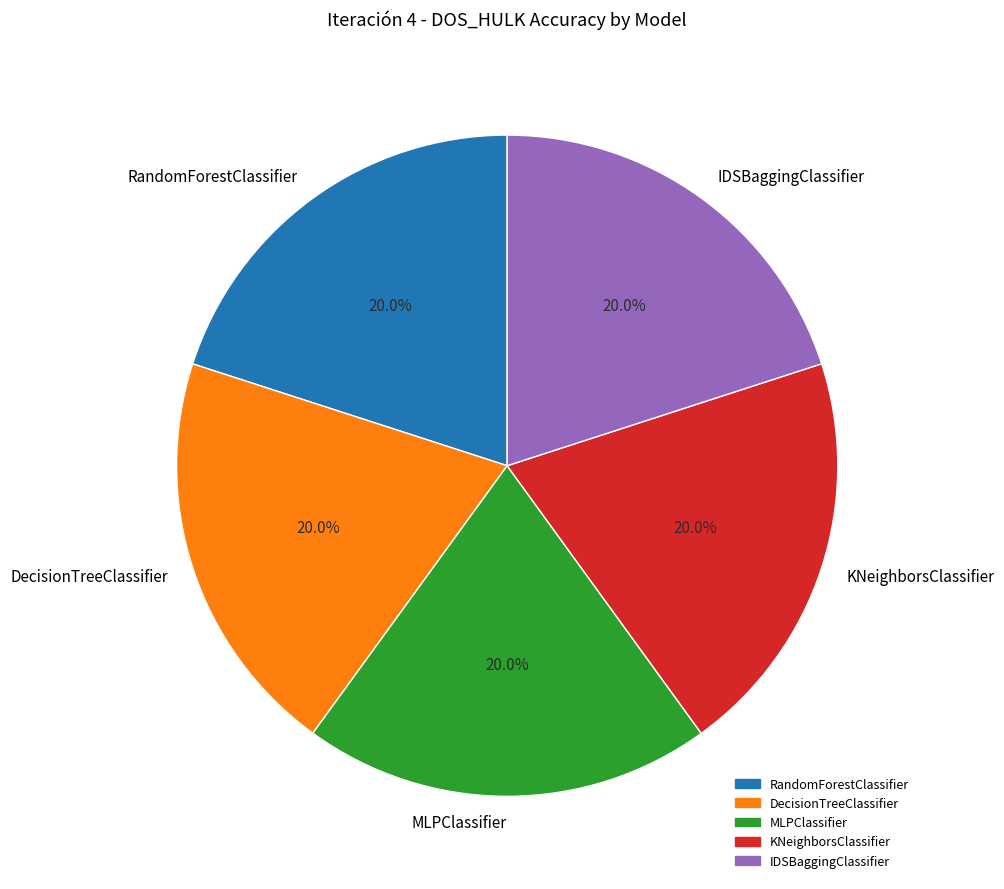

To the nearest percent, what is the combined percentage of IDSBaggingClassifier and MLPClassifier?

40%